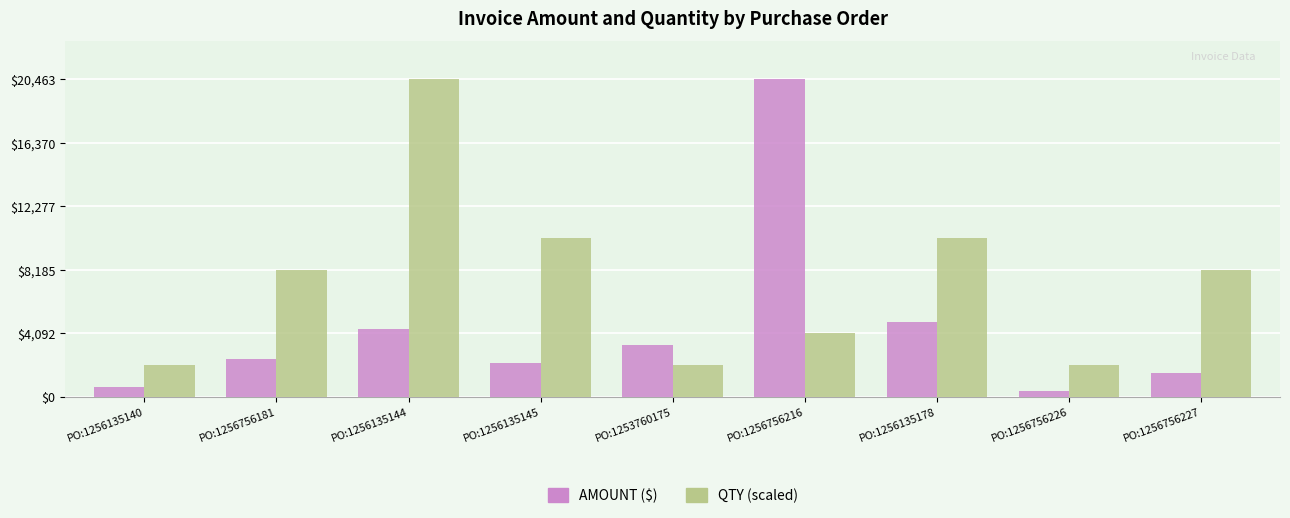

Which series changed the most between PO:1256756181 and PO:1256756226?

QTY (scaled)